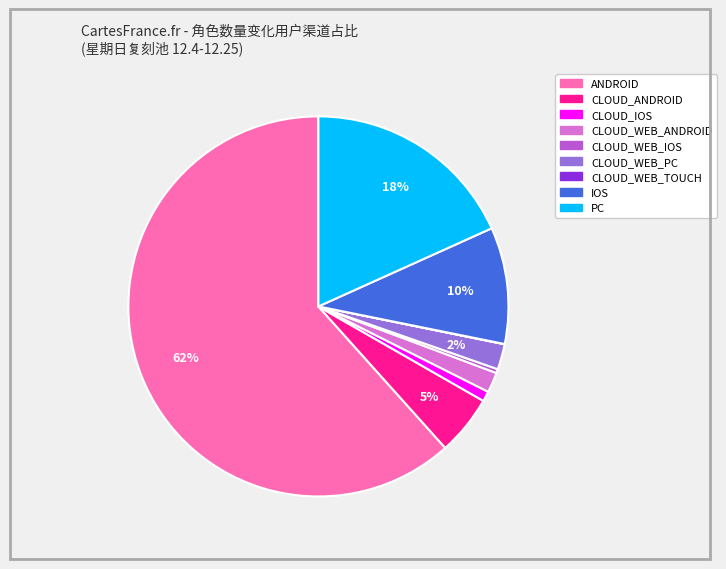

To the nearest percent, what is the average slice percentage?

11%